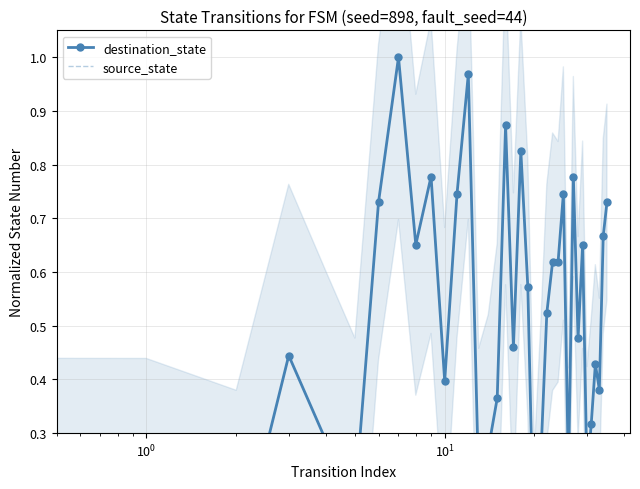

How many lines are shown in the chart?

2